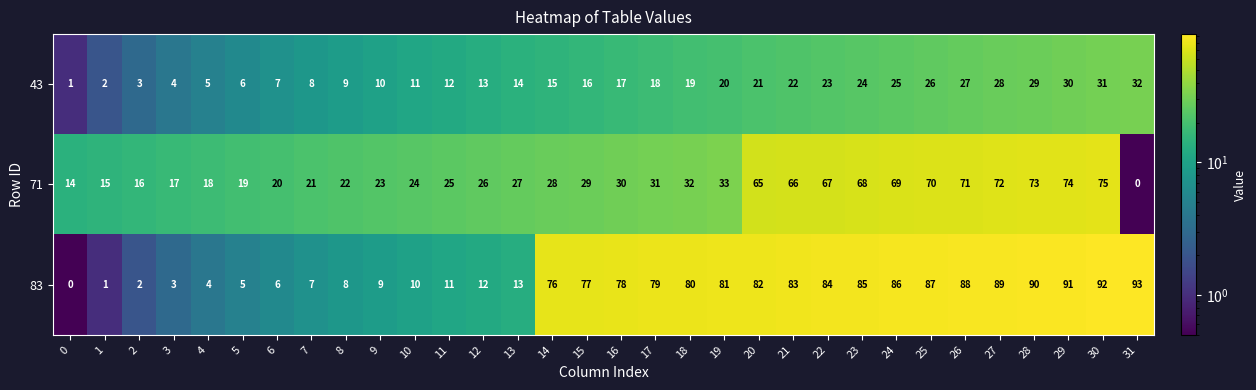

At 23, list the series in order from smallest to largest.

43, 71, 83